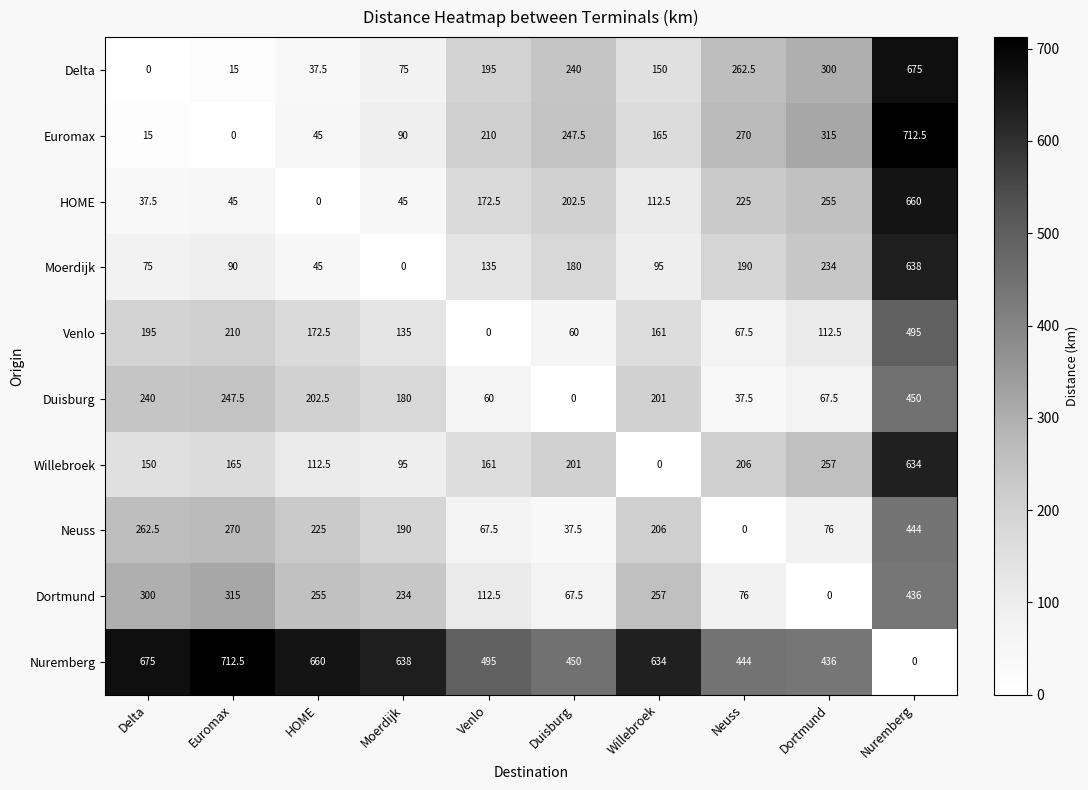

Is it true that Neuss equals 37.5 at Duisburg?

True